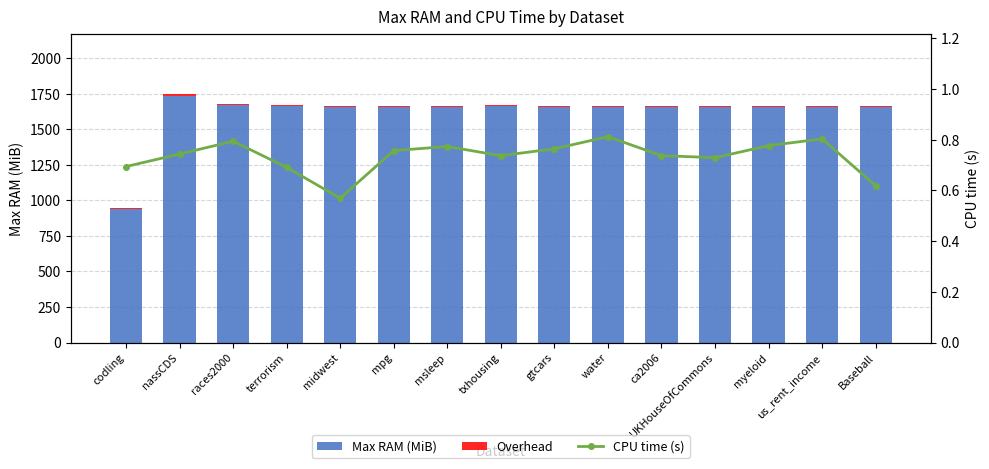

At which label does Max RAM (MiB) first exceed 1655?

nassCDS